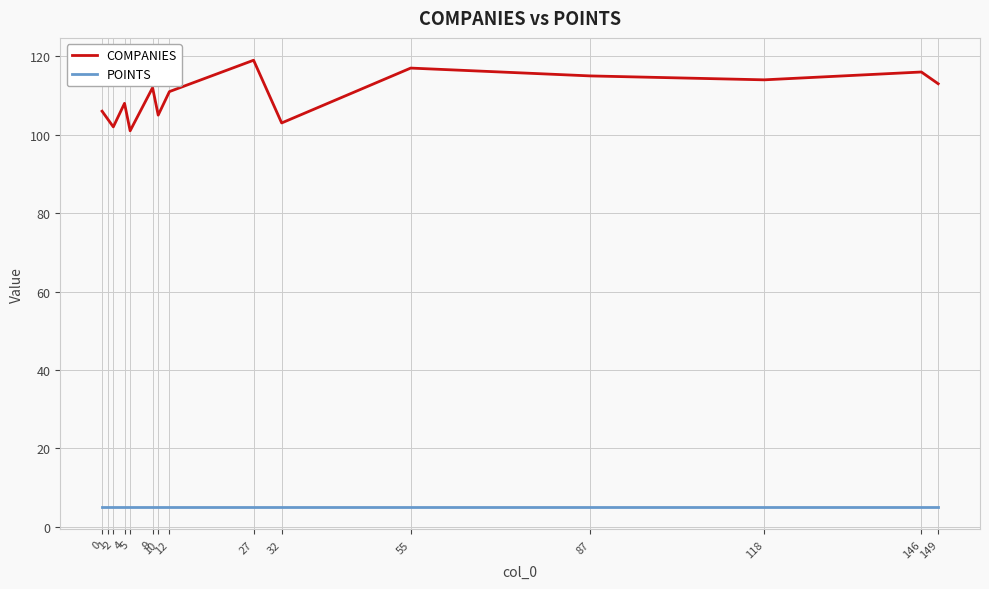

In COMPANIES, how many points are higher than both neighbors (excluding endpoints)?

5